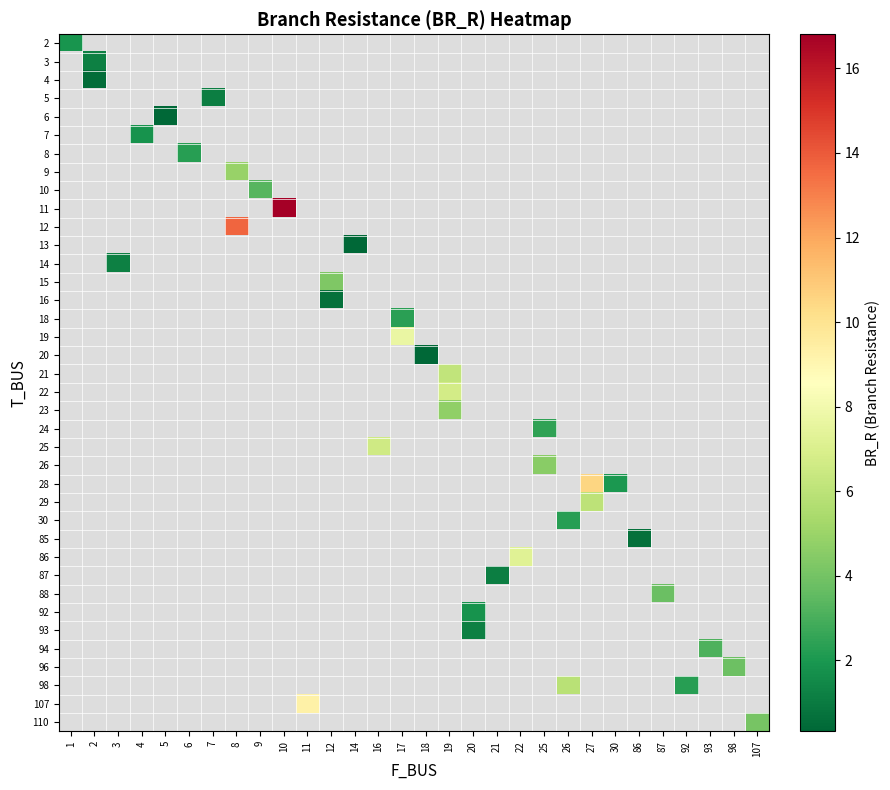

What is the smallest value displayed?

0.3